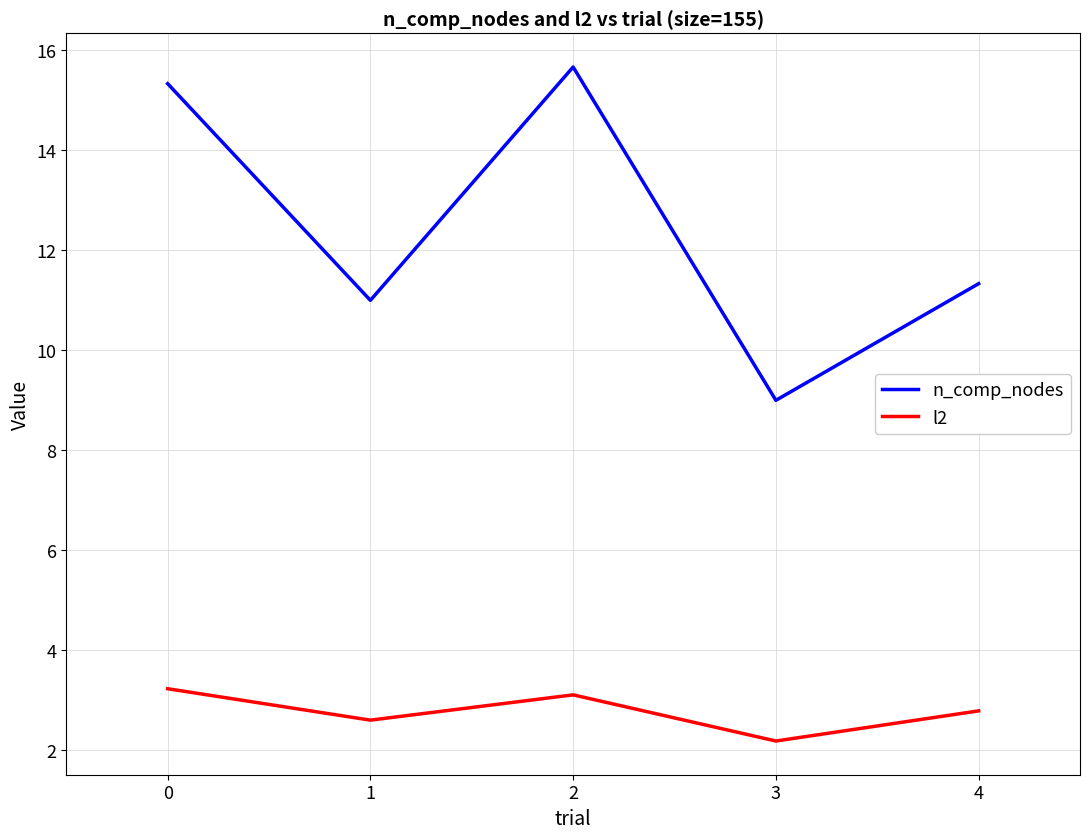

What is the lowest value of the l2 series?

2.2